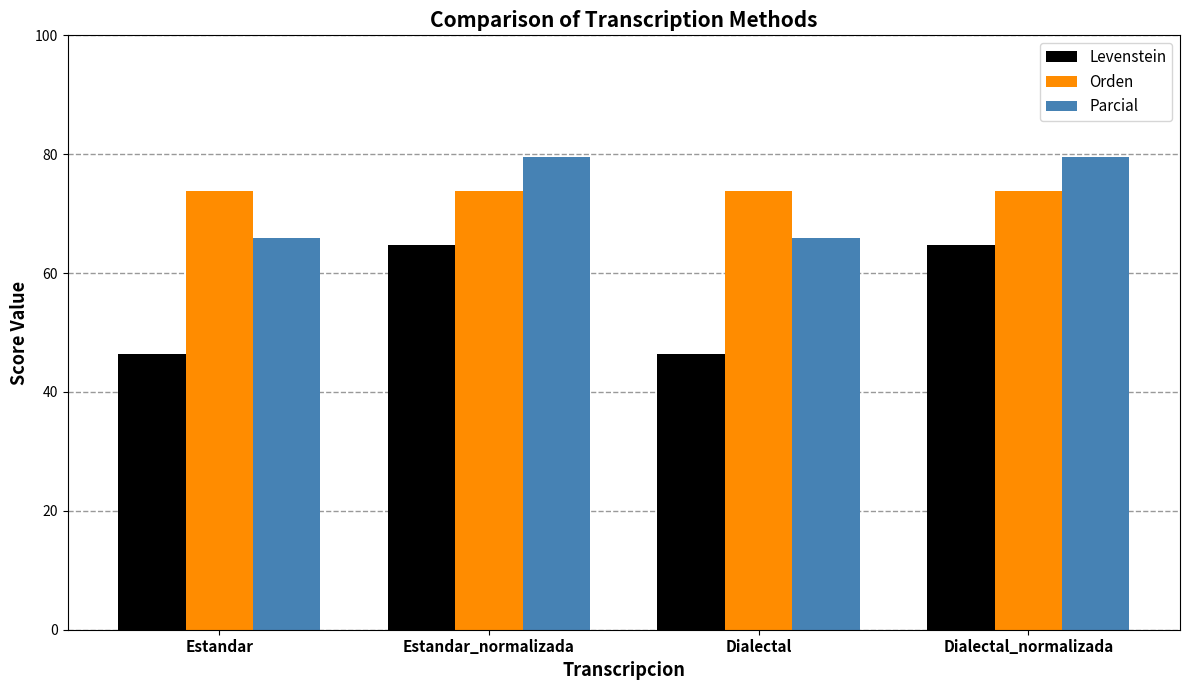

What is the average value of the Levenstein series?

55.5